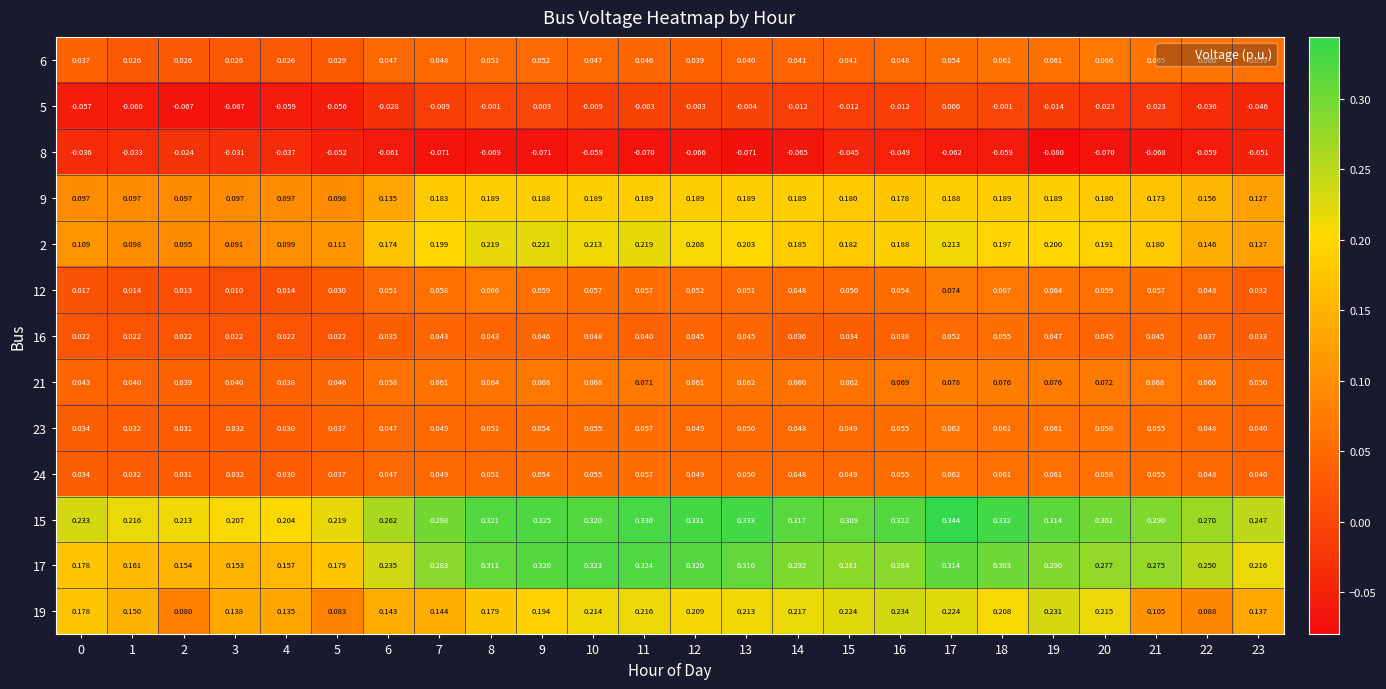

Is the value of 15 at 4 greater than the value of 5 at 20?

Yes